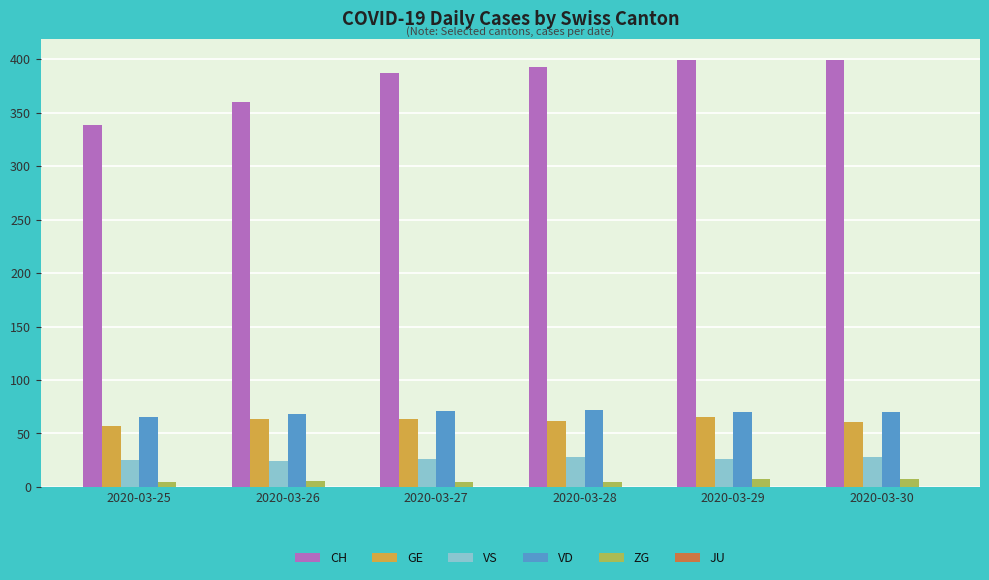

What is the minimum value for CH?

338